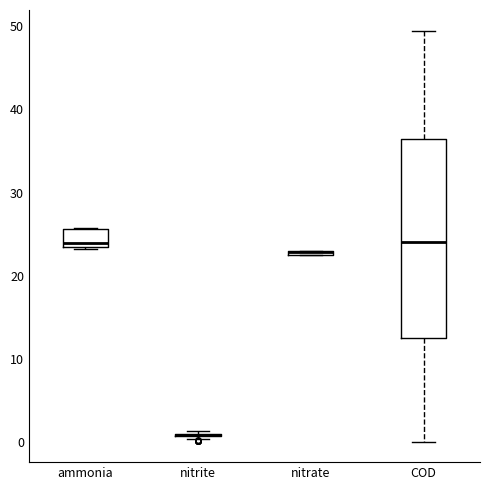

Where does the upper whisker of the box for COD end on the y-axis? The values are not printed on the chart, so give them approximately, as read against the axis.

50